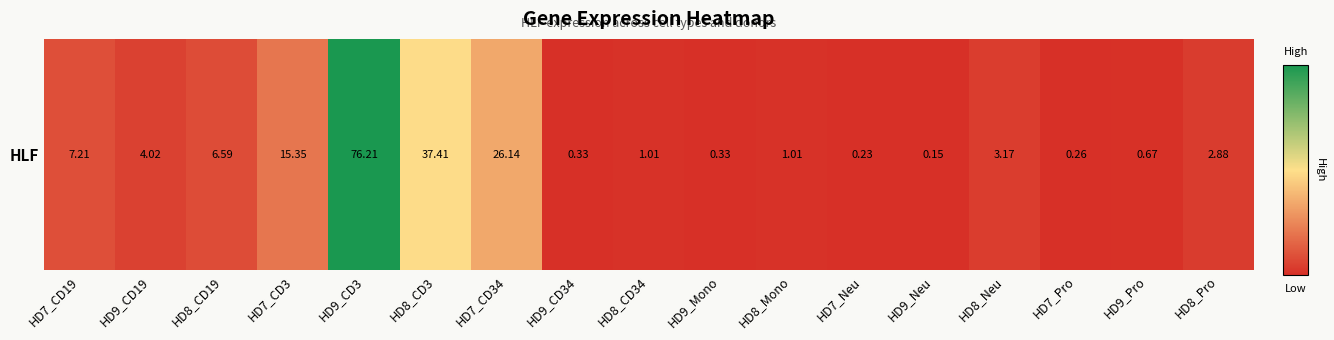

What is the change in value from HD7_Neu to HD8_Neu?

+2.9